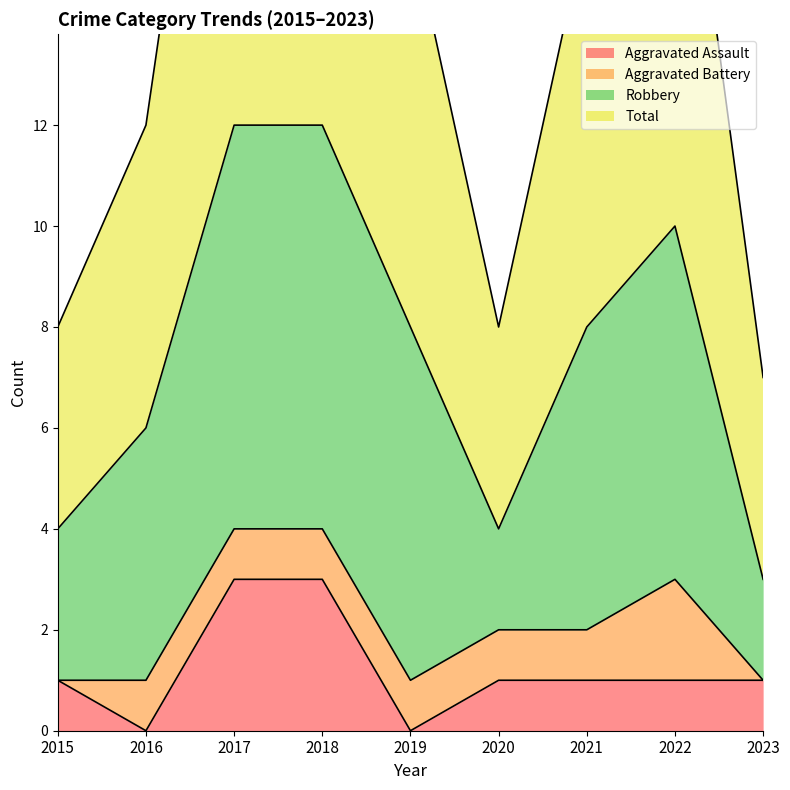

True or false: Aggravated Assault has a value of 0 at 2023.

False